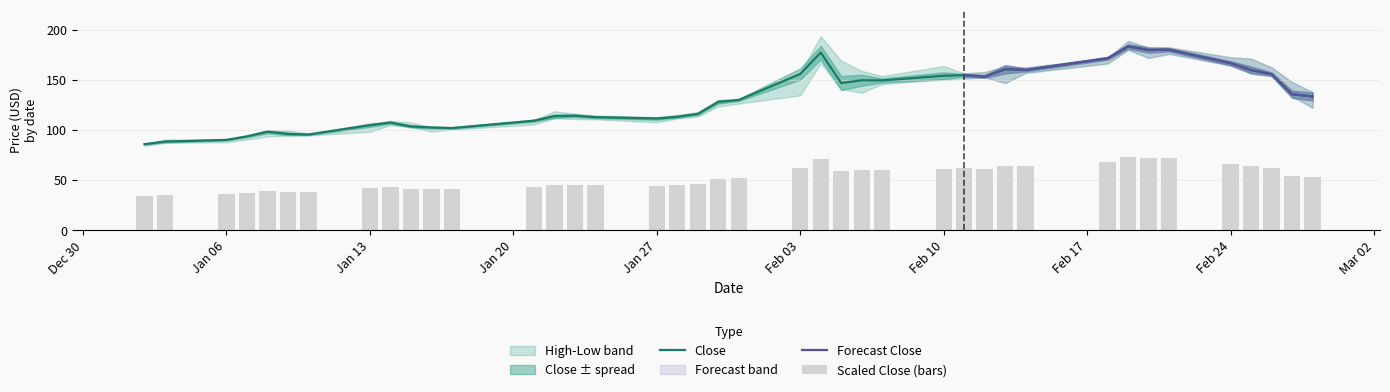

At which label is Close closest to 134?

2020-02-28